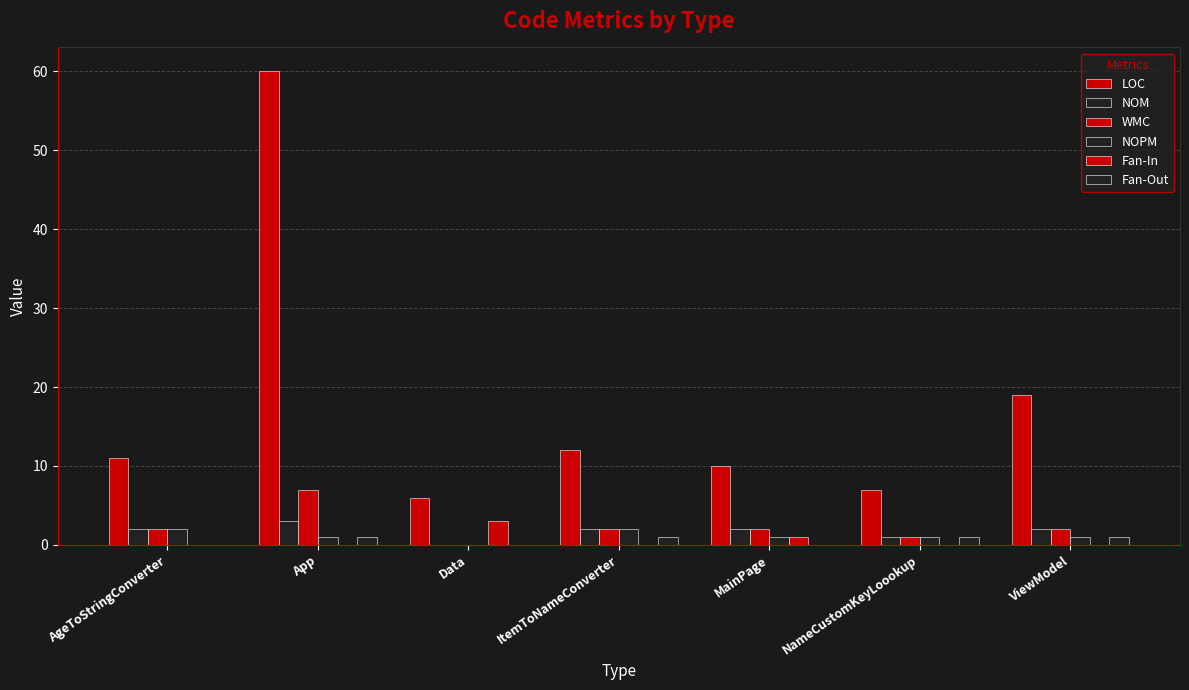

At which category does the chart reach its minimum across all series?

Data